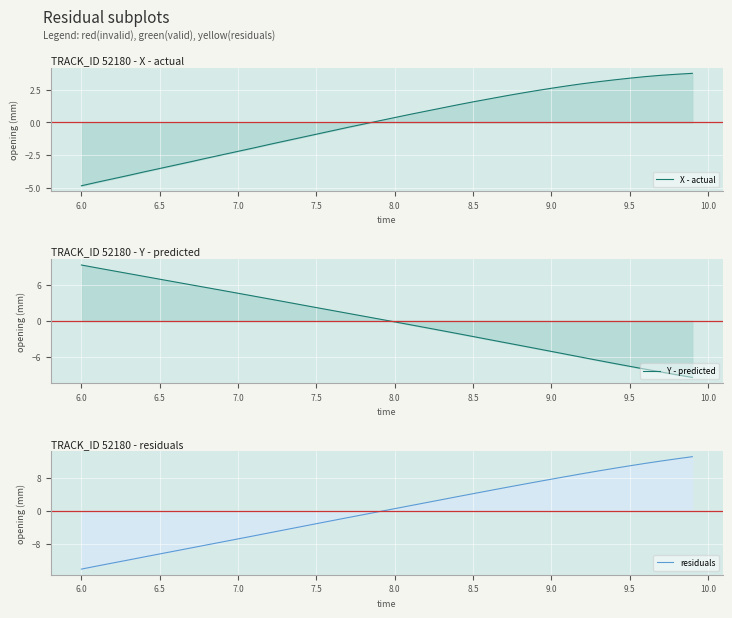

At how many categories does at least one series exceed 9?

9